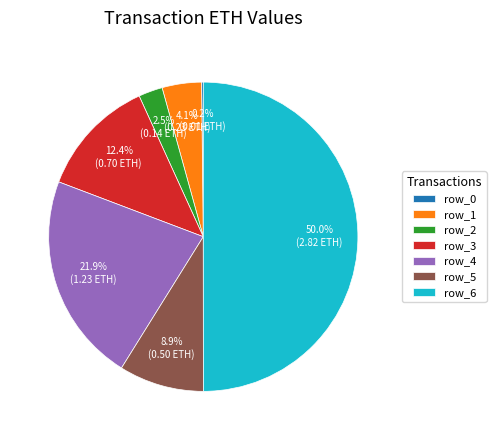

Which has a higher value, row_5 or row_2?

row_5